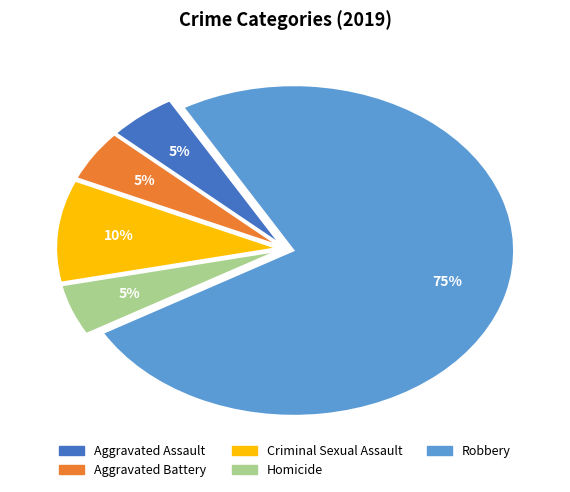

What is the ratio of the value at Aggravated Assault to the value at Aggravated Battery?

1.0